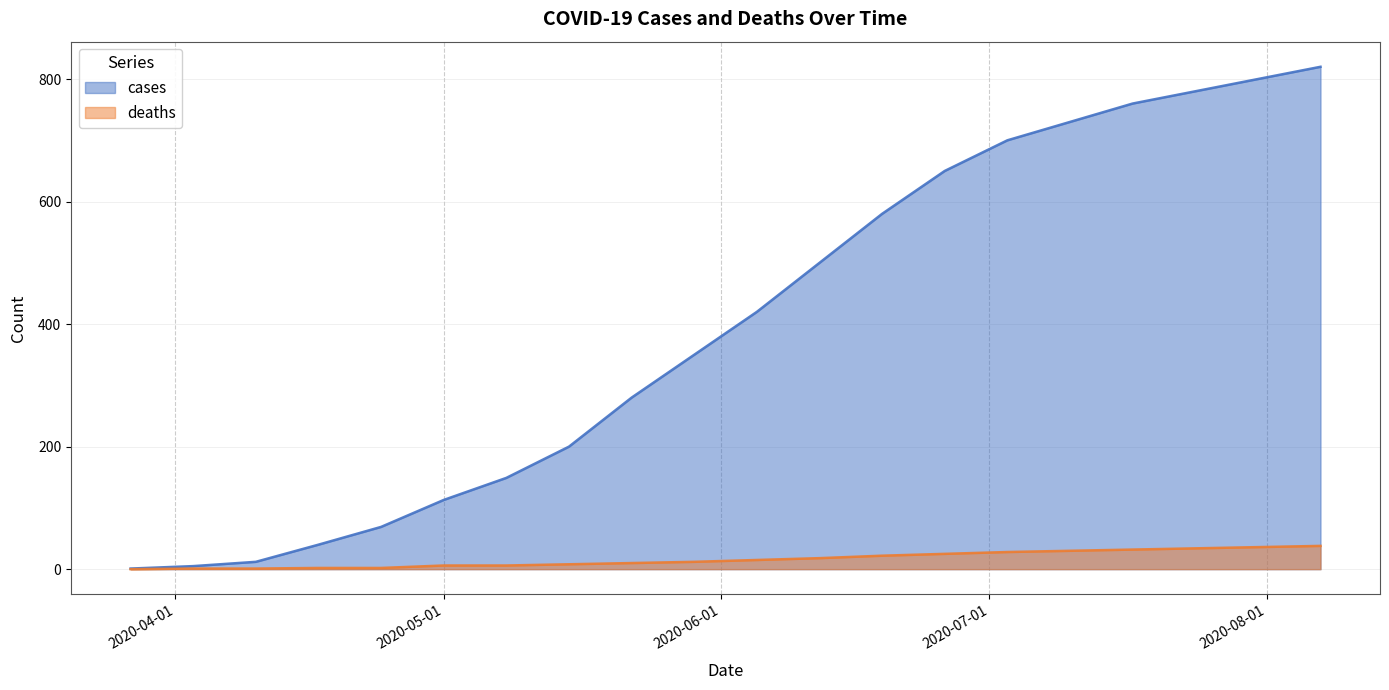

At which category is the sum across all series the highest?

2020-08-07